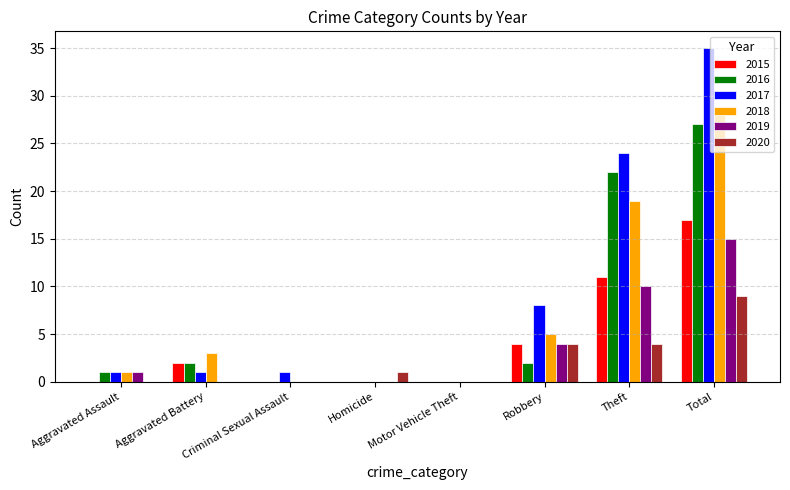

Count the number of categories in the chart.

8